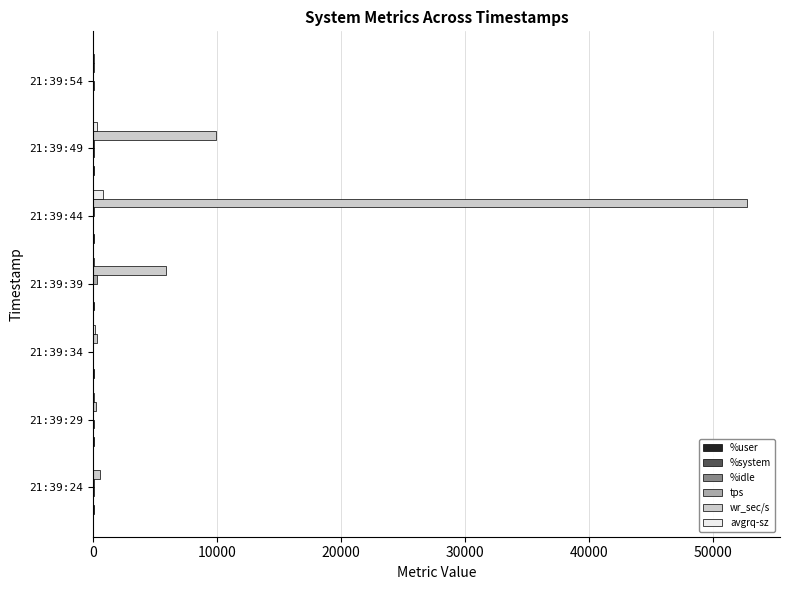

What is the maximum value shown in the chart?

52788.8